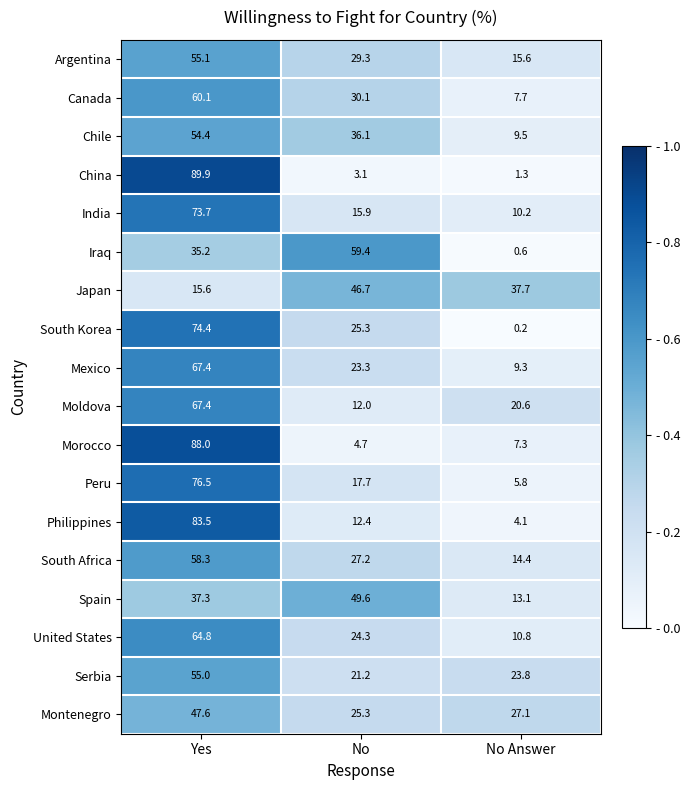

At which category is the sum across all series the highest?

Yes